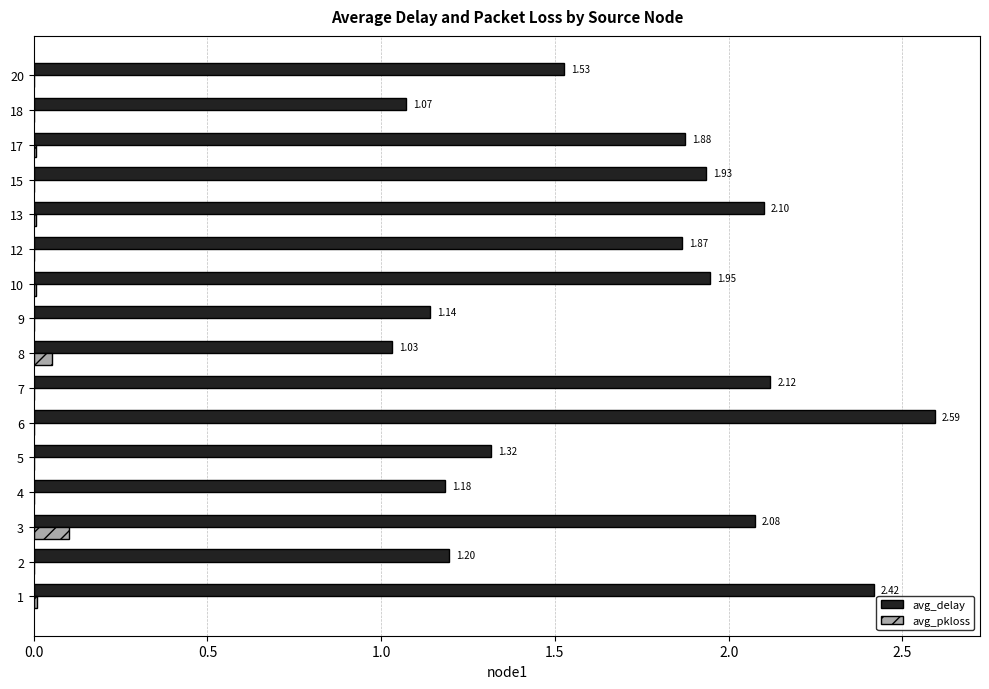

At which label does avg_pkloss reach its peak?

3